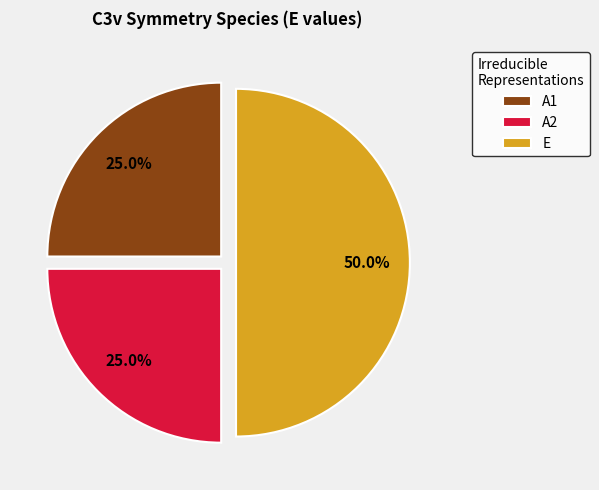

Is A2 the majority of the pie?

No